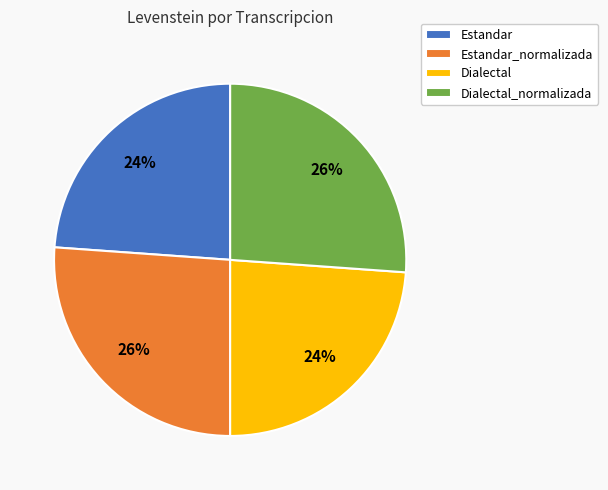

The Estandar_normalizada slice represents 26% of the pie. True or false?

True